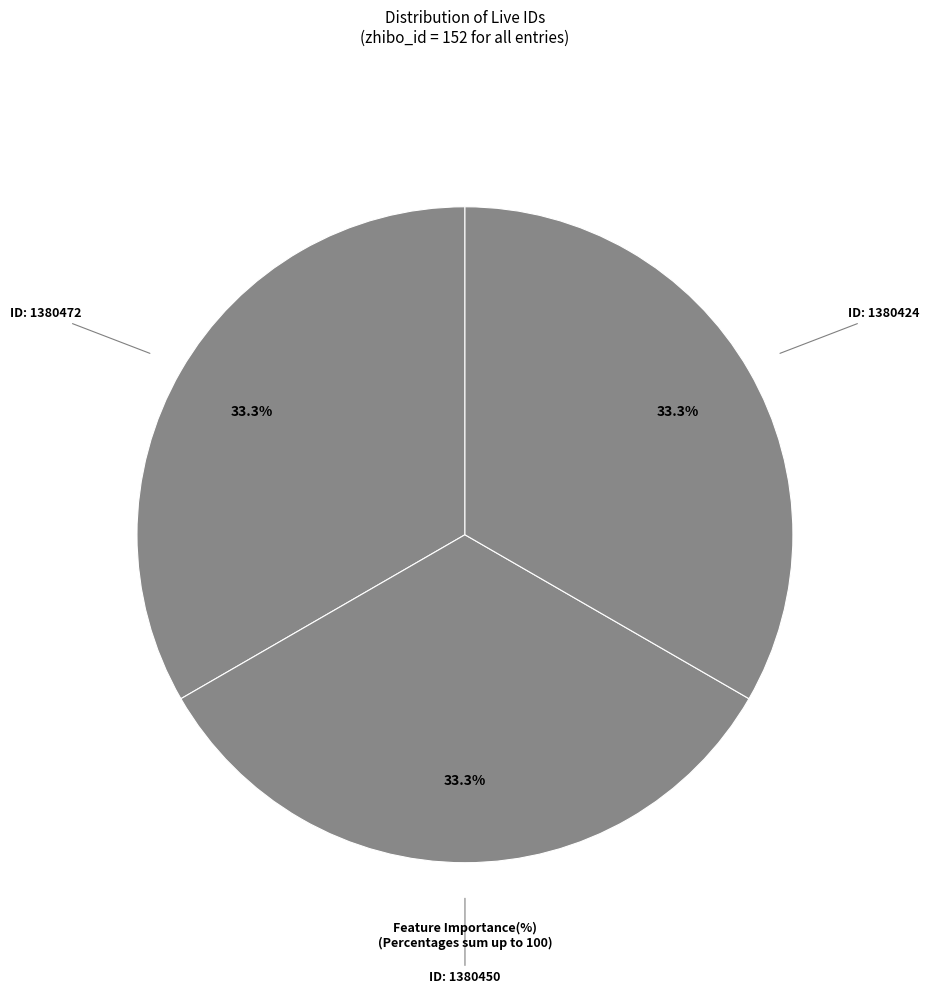

What percentage do ID: 1380450 and ID: 1380472 together represent?

66.7%